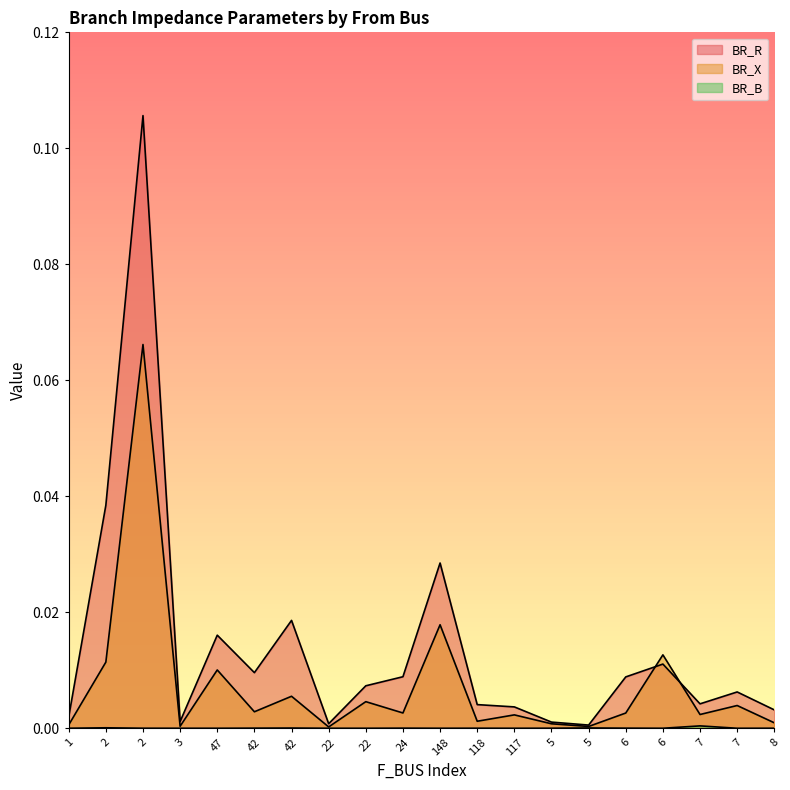

How many lines are shown in the chart?

3